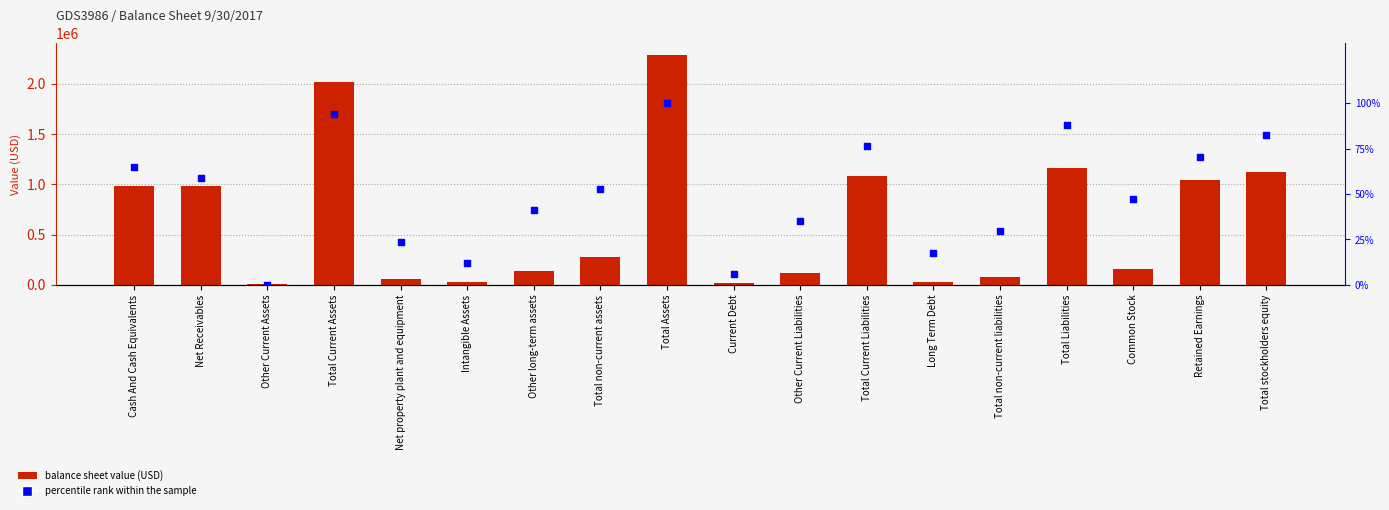

Which series has the widest spread of Y values?

9/30/2017